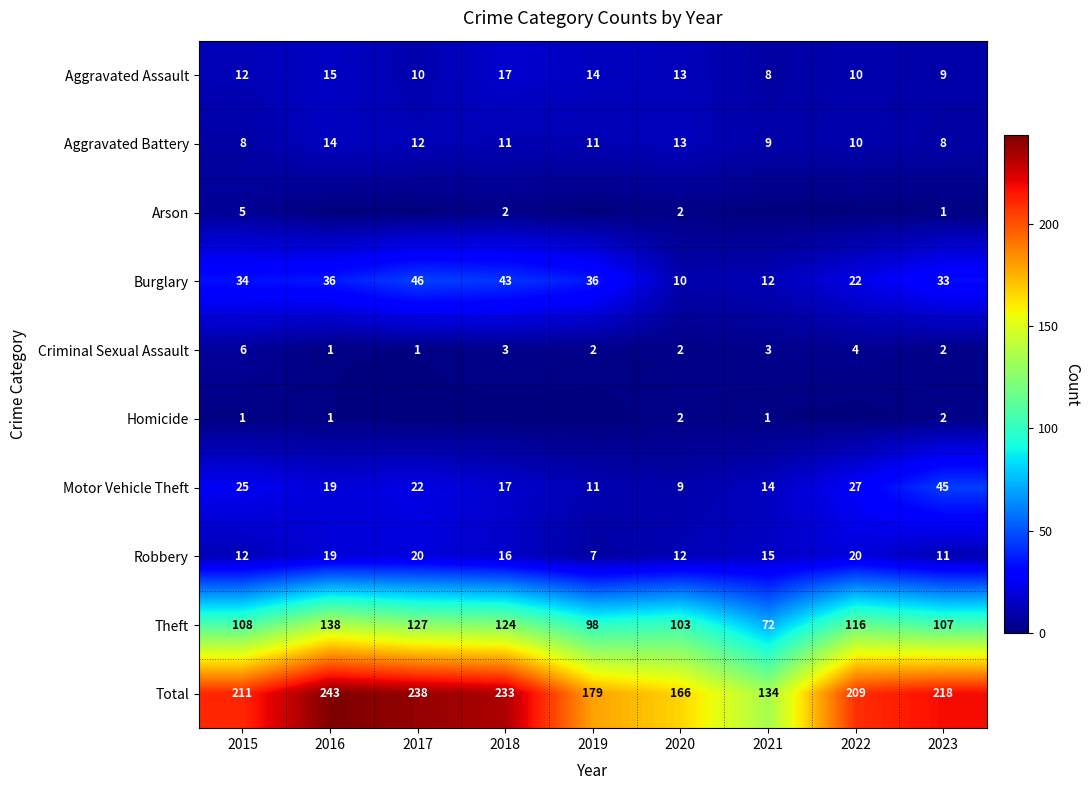

Rank the categories by Motor Vehicle Theft value from highest to lowest.

2023, 2022, 2015, 2017, 2016, 2018, 2021, 2019, 2020